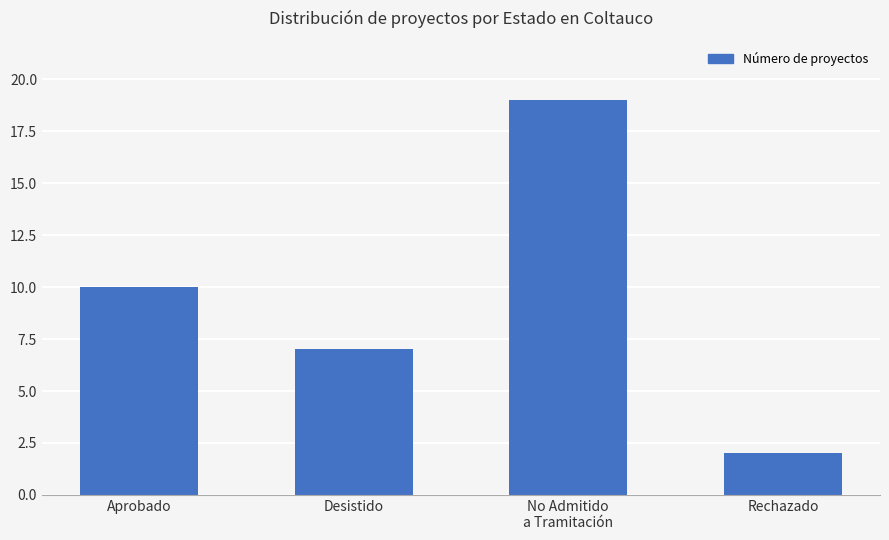

True or false: the data shows 7 at Desistido.

True